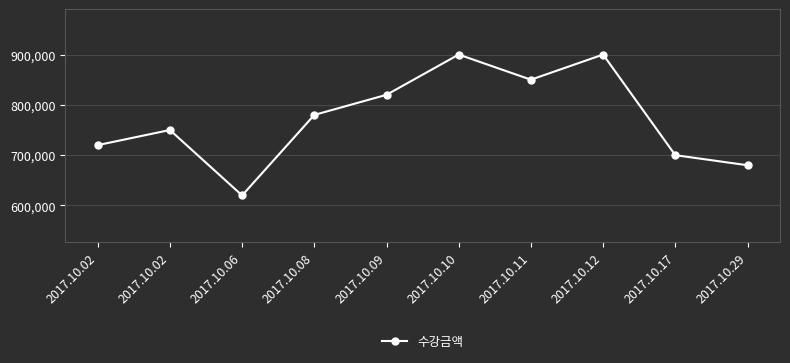

At which label does the data first exceed 780000?

2017.10.09